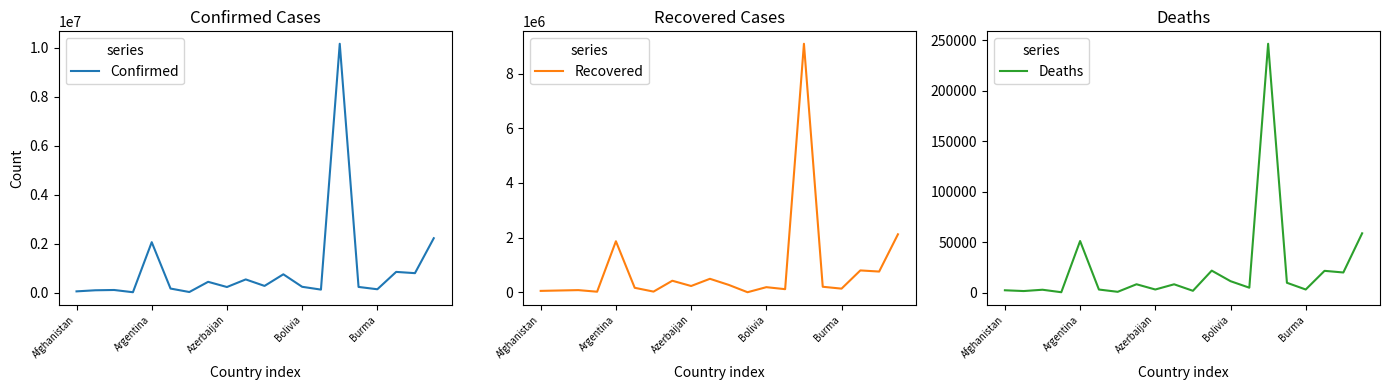

Is it true that Confirmed equals 233129 at Azerbaijan?

True